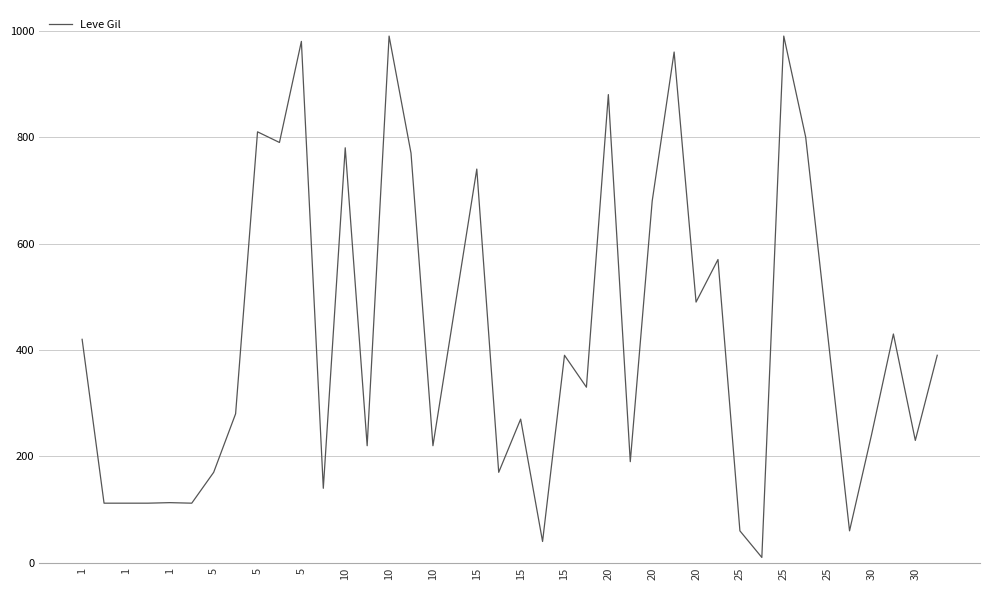

What is the maximum value shown in the chart?

990